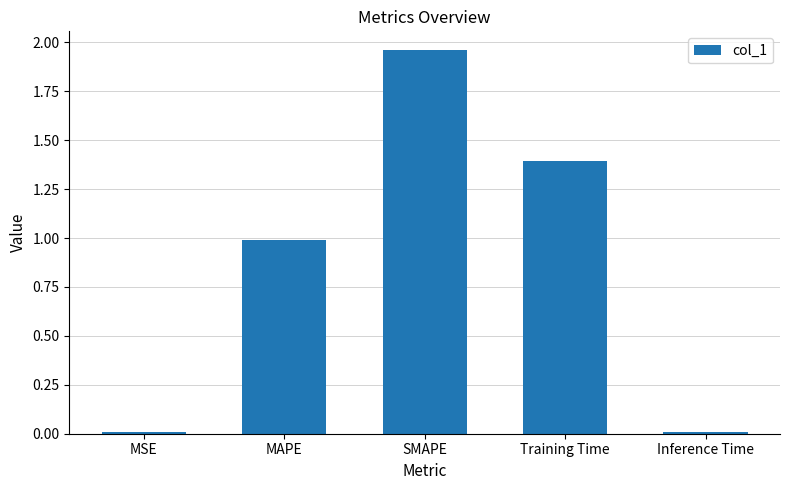

Which has a higher value, Inference Time or SMAPE?

SMAPE